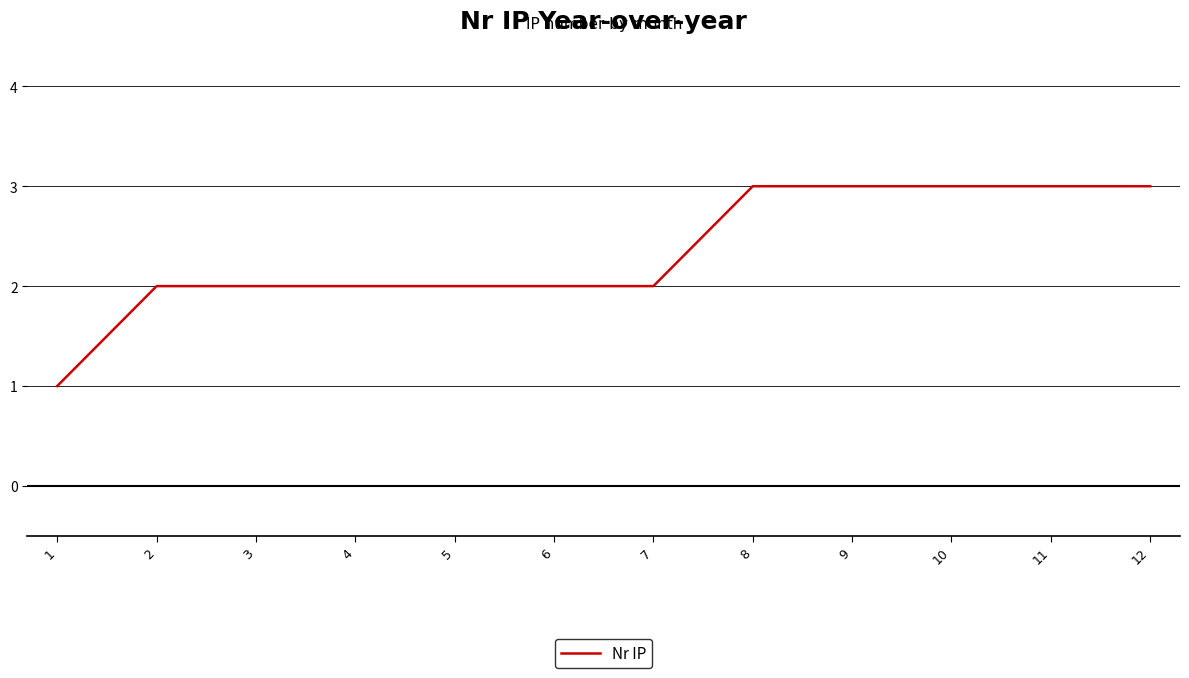

What is the maximum value shown in the chart?

3